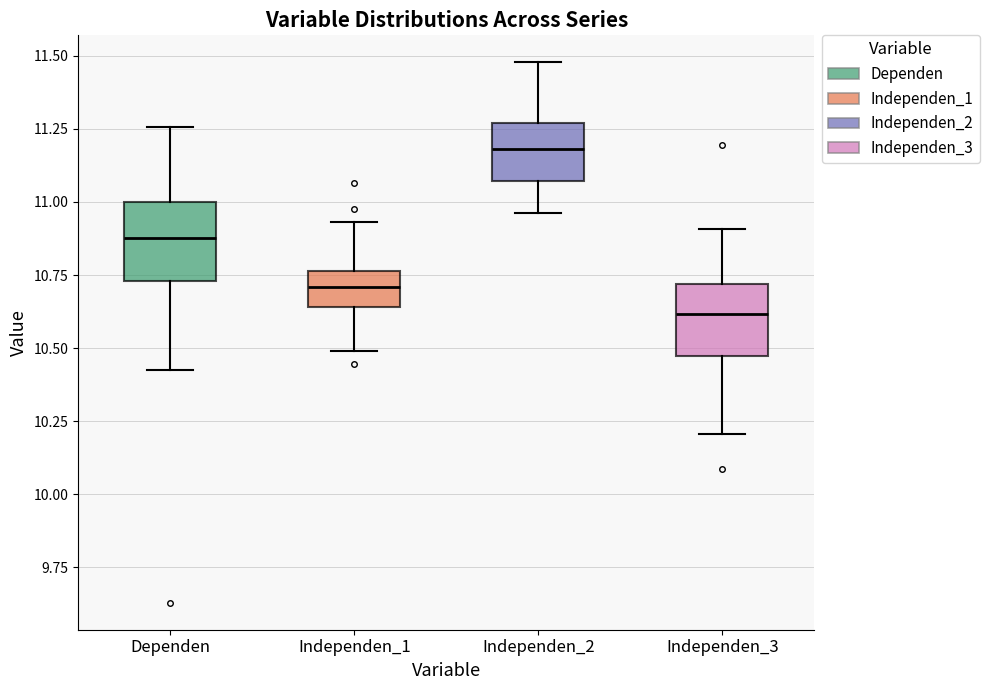

Reading left to right, transcribe this box plot: for each box, give where its median line is, the range the box spans, and where its two whiskers end, as read against the y-axis. The values are not printed on the chart, so give them approximately, as read against the axis.

Dependen: median 10.90, box 10.75 to 11.00, whiskers 10.45 to 11.25
Independen_1: median 10.70, box 10.65 to 10.75, whiskers 10.50 to 10.95
Independen_2: median 11.20, box 11.05 to 11.25, whiskers 10.95 to 11.50
Independen_3: median 10.60, box 10.45 to 10.70, whiskers 10.20 to 10.90